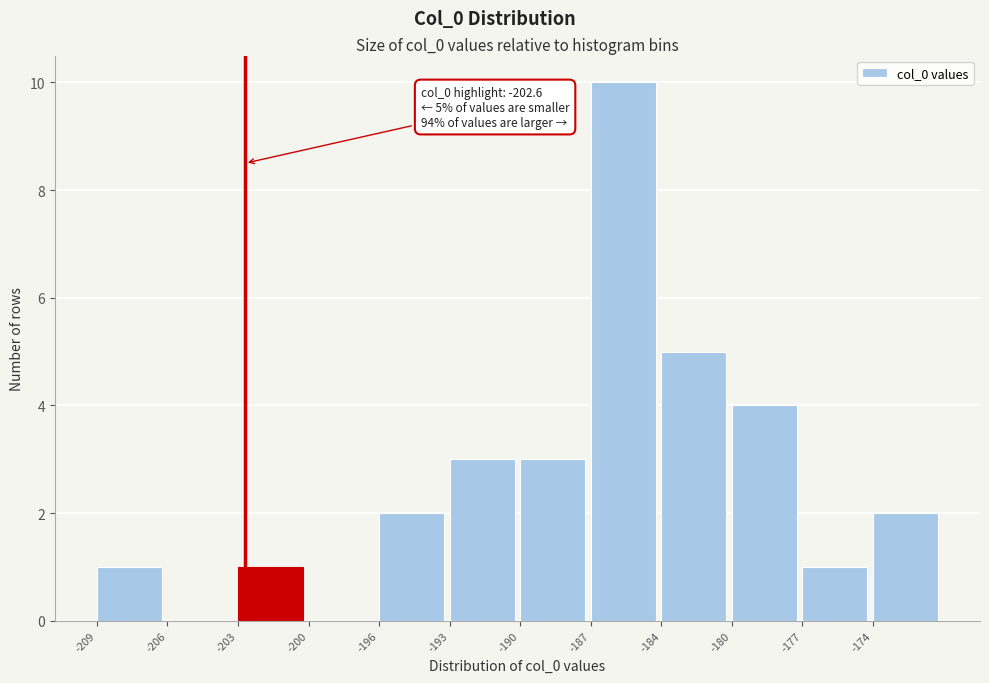

Reading right to left, transcribe all the data shown in this chart.

-174=2	-177=1	-180=4	-184=5	-187=10	-190=3	-193=3	-196=2	-200=0	-203=1	-206=0	-209=1